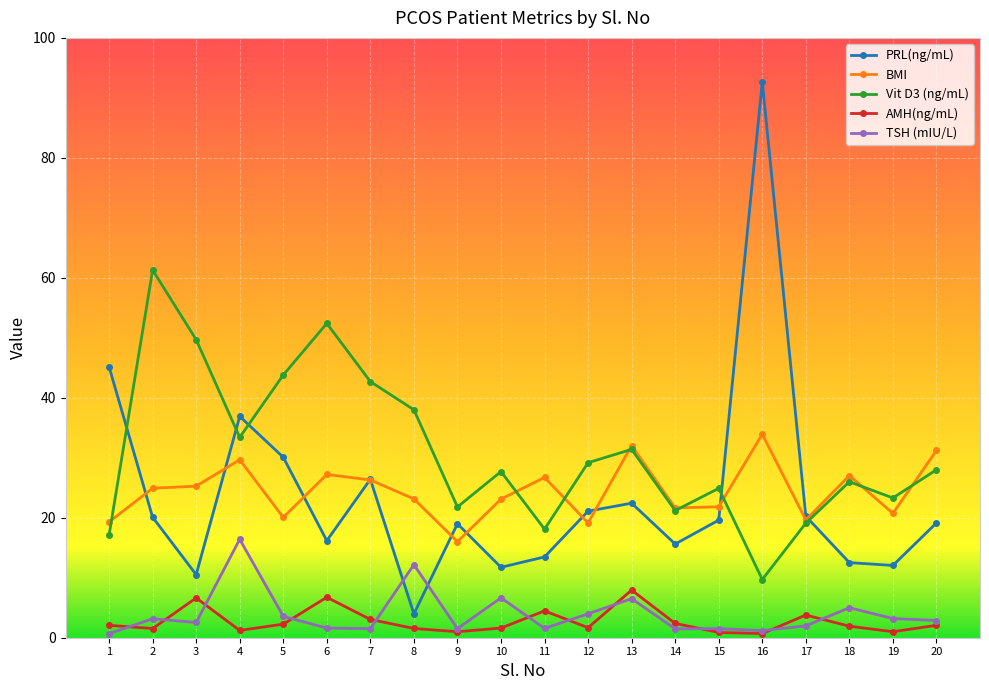

Which series ends up on top after the final intersection of PRL(ng/mL) and BMI?

BMI